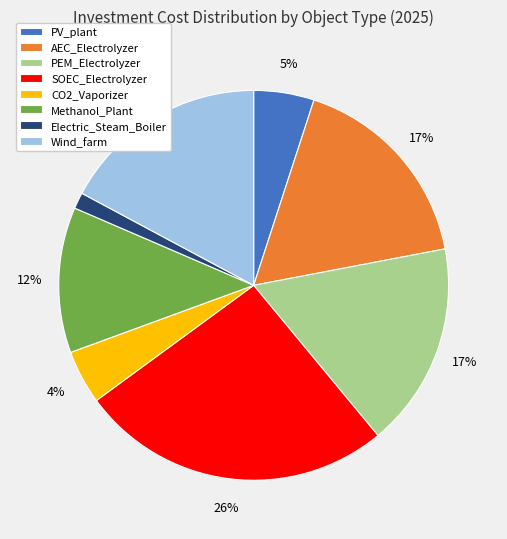

To the nearest percent, what percentage of the pie is SOEC_Electrolyzer?

26%